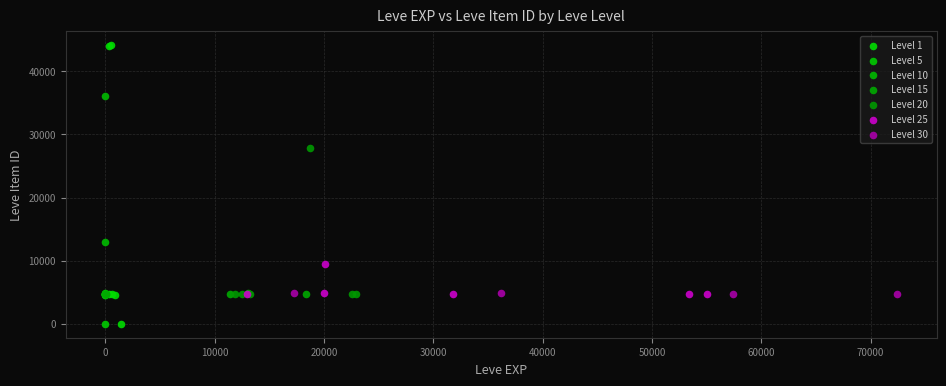

Which series has the widest spread of Y values?

Level 1